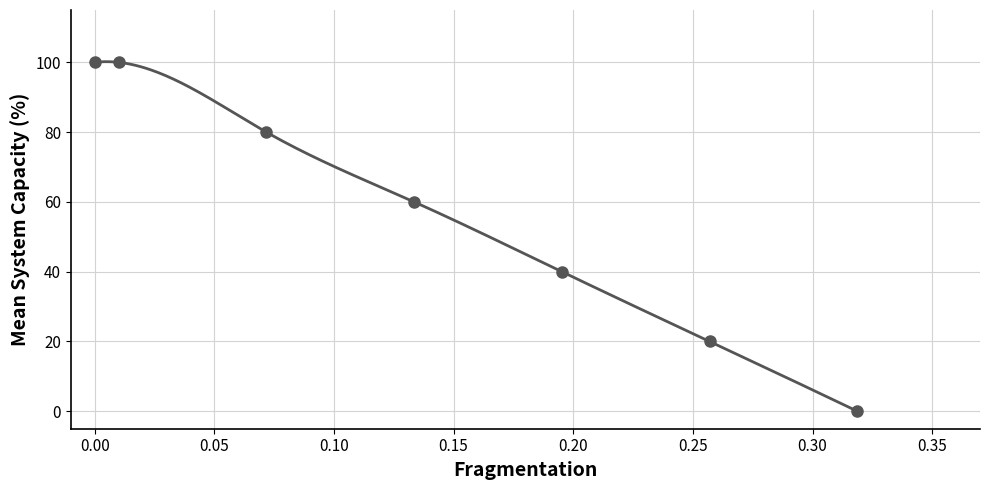

How many data points does each series have?

7